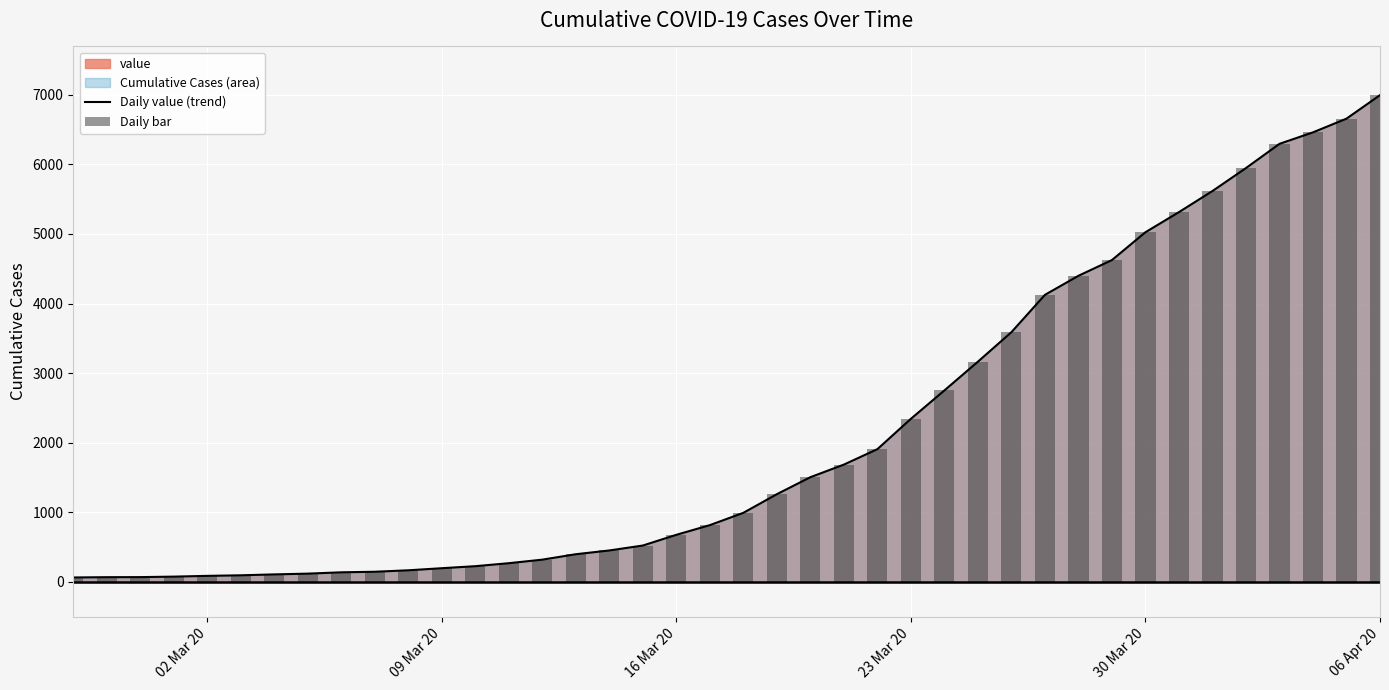

Which series has the largest total across all categories?

Daily value (trend)